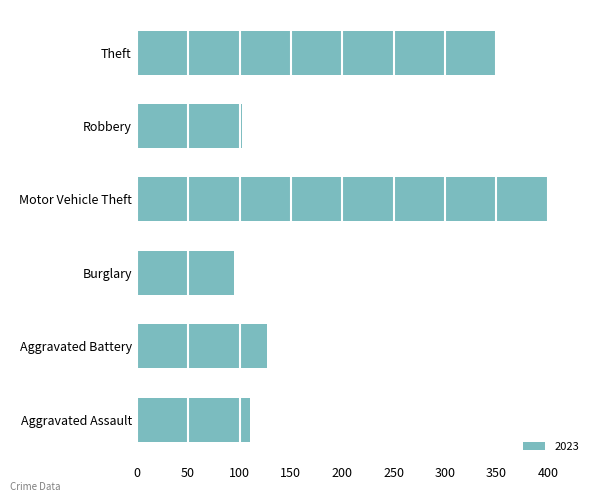

Where is the data nearest to the value 247?

Theft